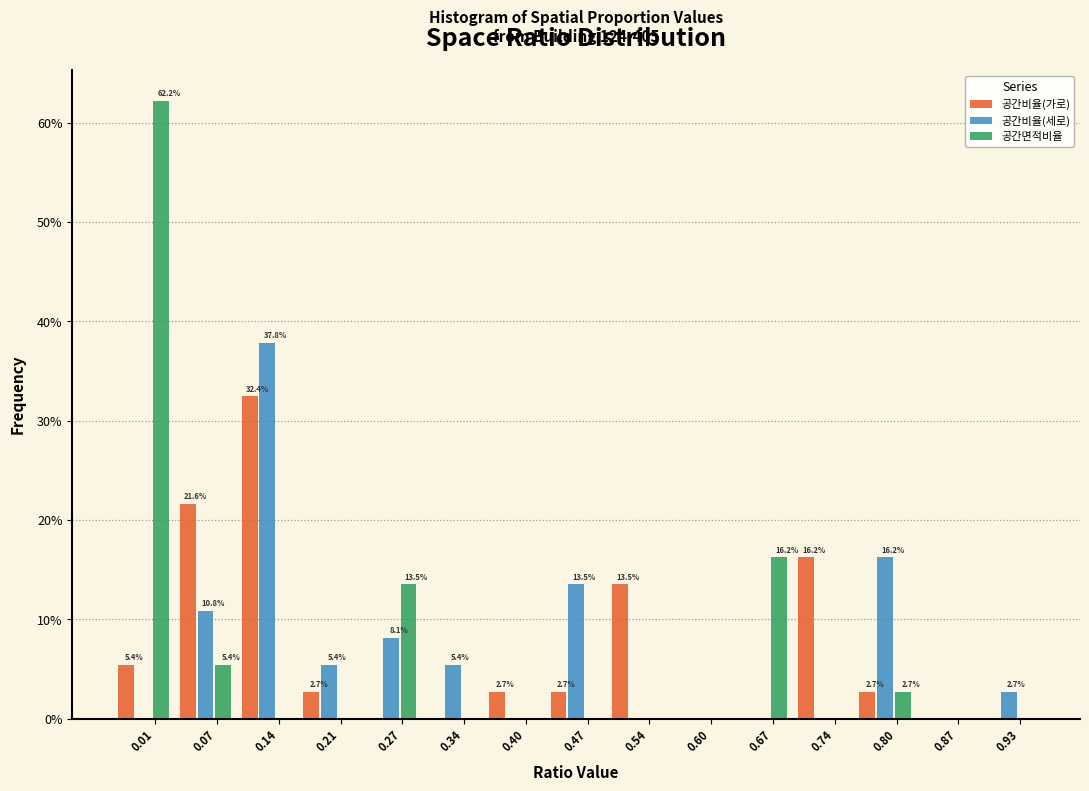

What is the total value across all series at 0.21?

8.1